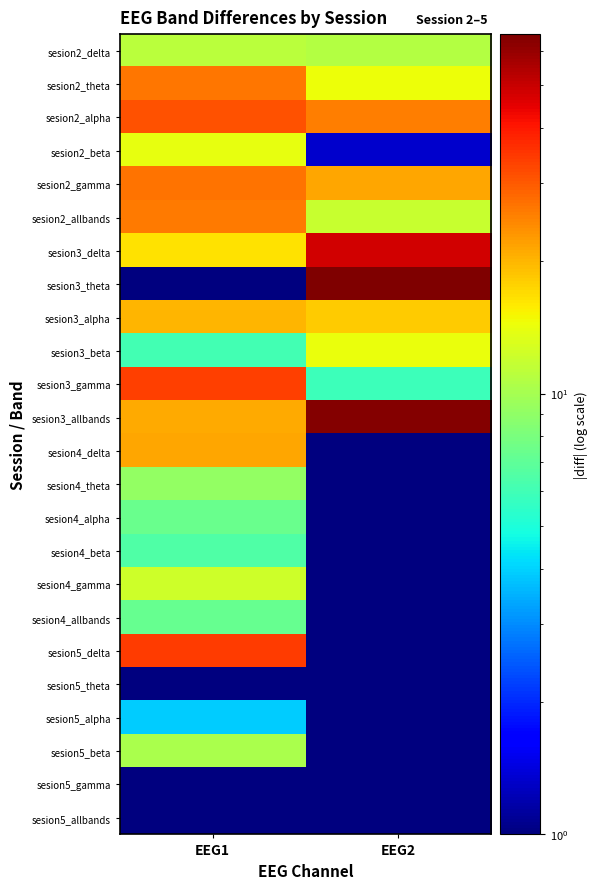

What is the total value across all series at EEG2?

312.8